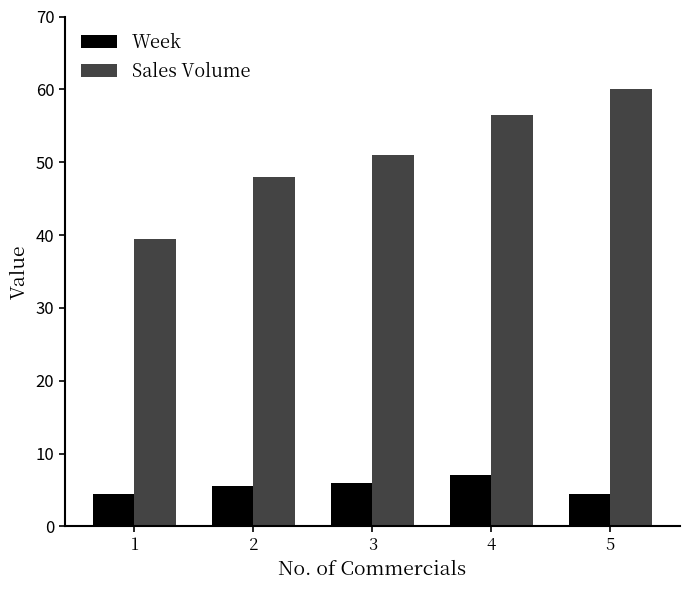

The Sales Volume series shows 60.0 at 5. True or false?

True